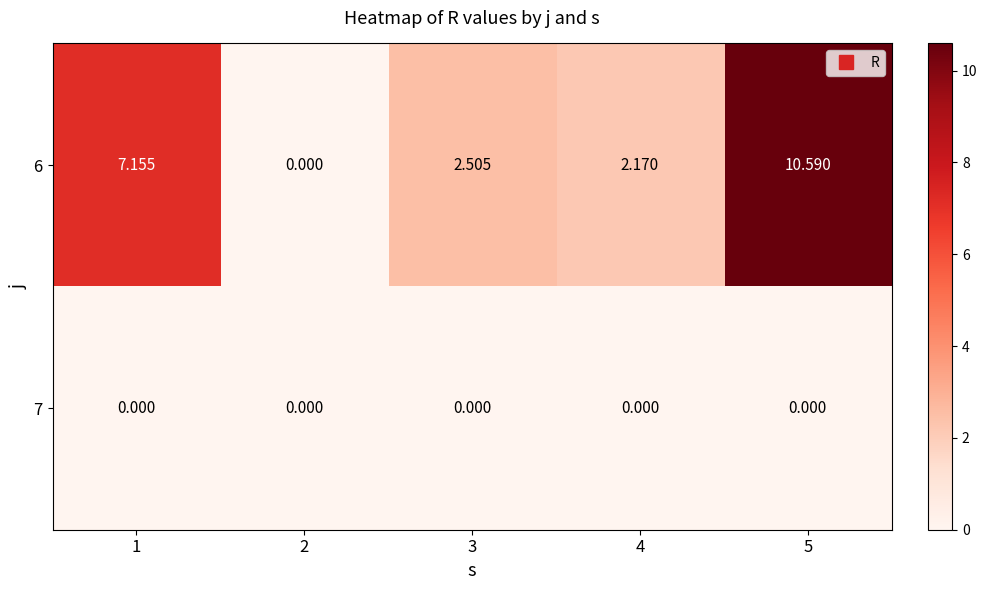

Is the value of 7 at 5 greater than the value of 6 at 5?

No